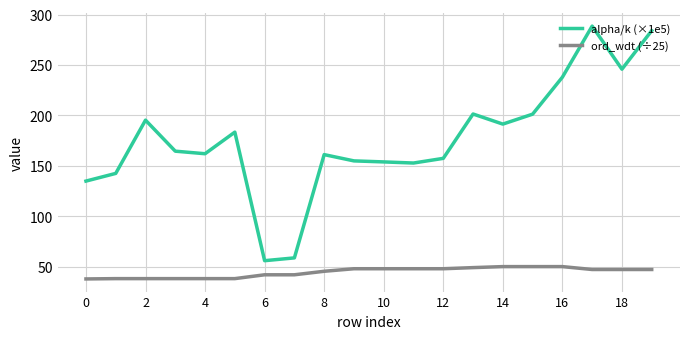

Which series has the largest total across all categories?

alpha/k (×1e5)